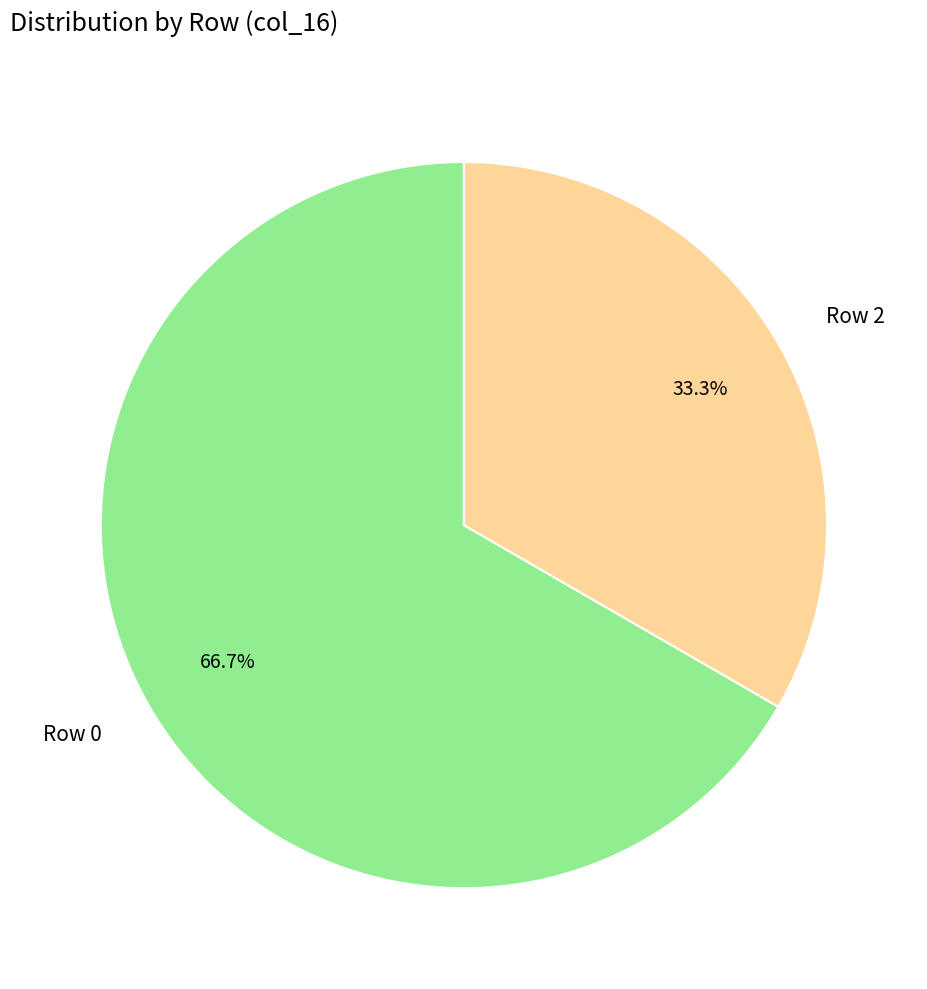

Which slice is the largest?

Row 0